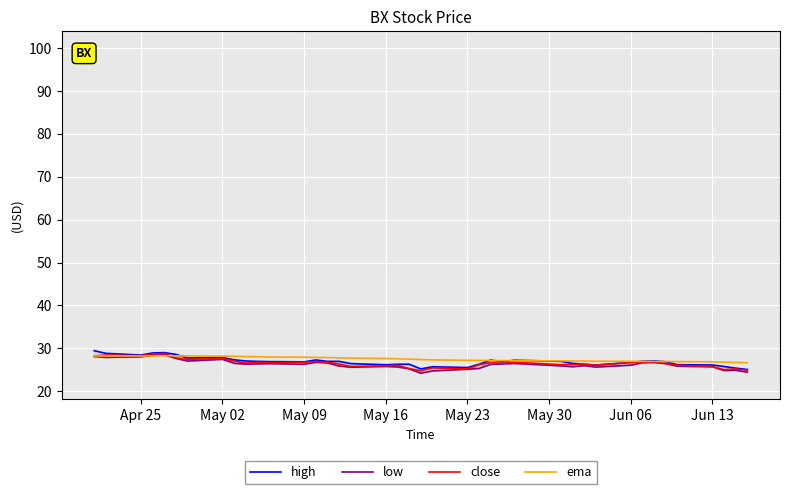

Is this an area chart (filled region under the line)?

No